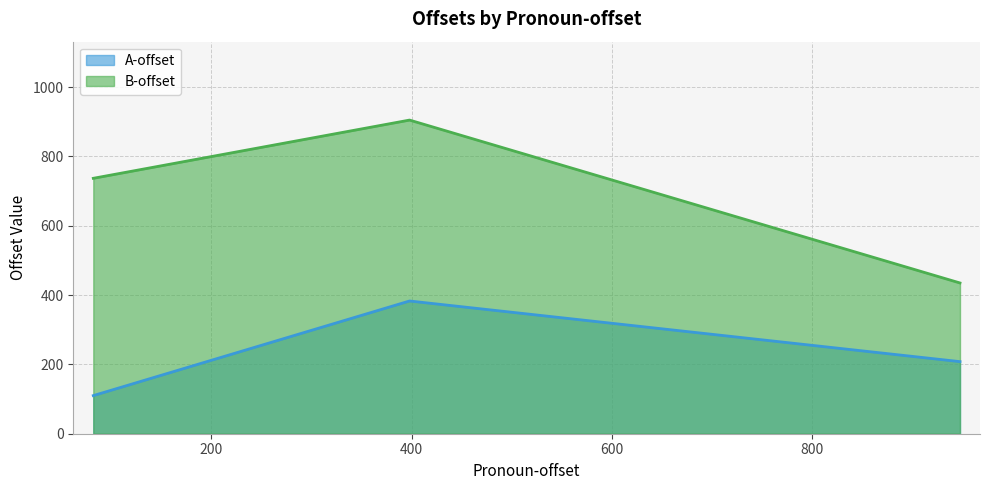

List the series in order of their peak value, highest first.

B-offset, A-offset